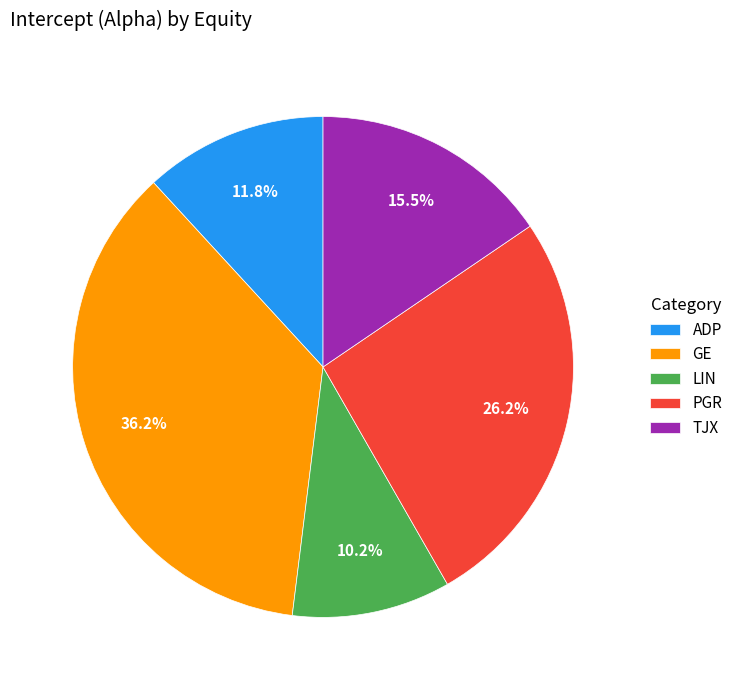

How many slices are in this pie chart?

5